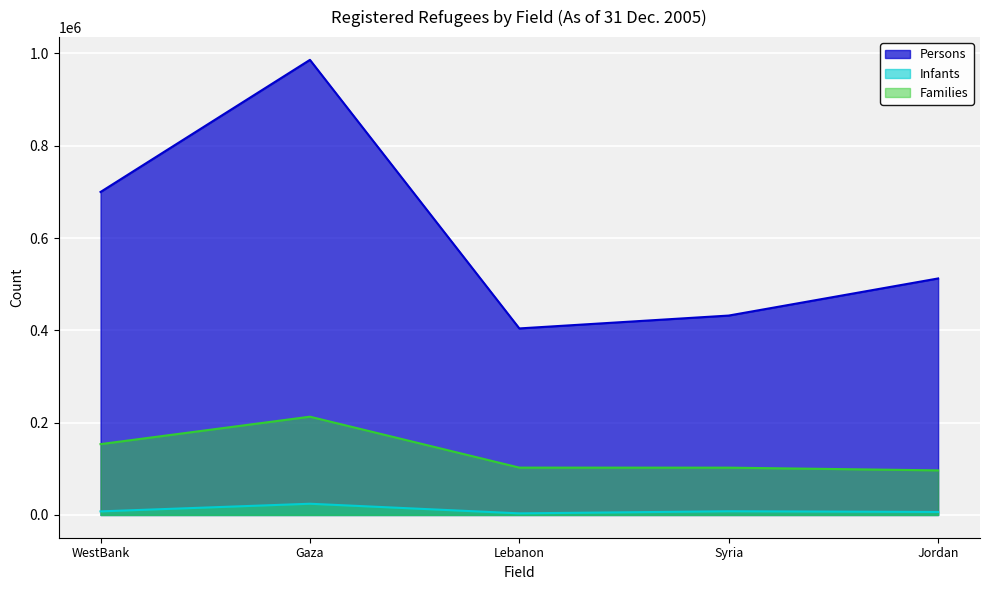

Which series has the largest range (max minus min)?

Persons